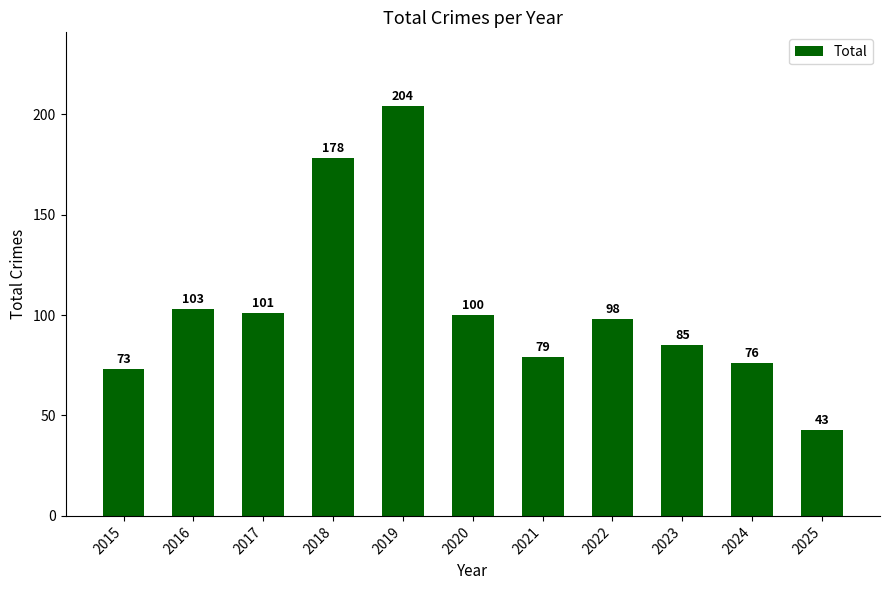

True or false: the data shows 42 at 2024.

False